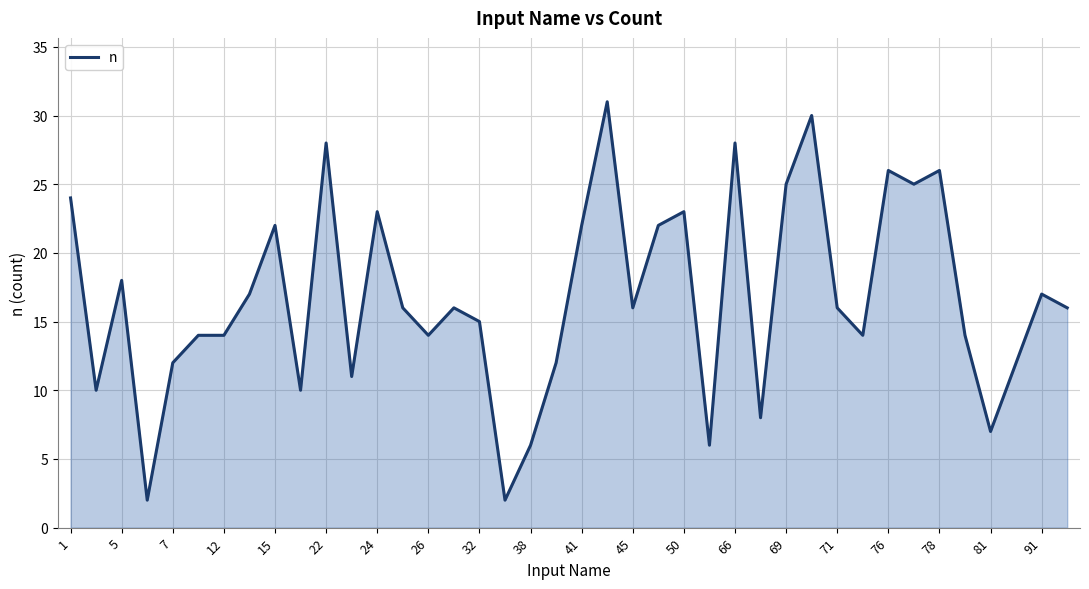

What is the difference between the maximum and minimum values?

29